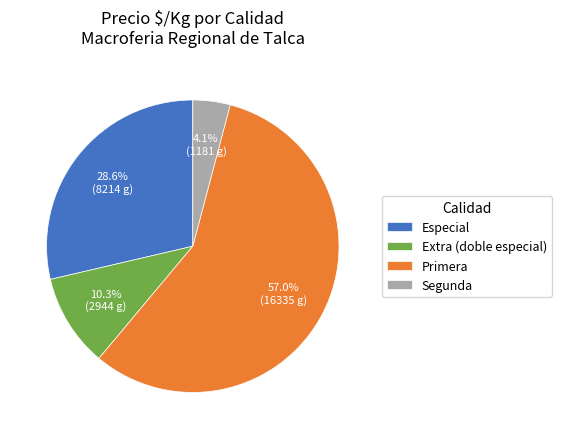

What portion of the pie excludes Primera?

43.0%